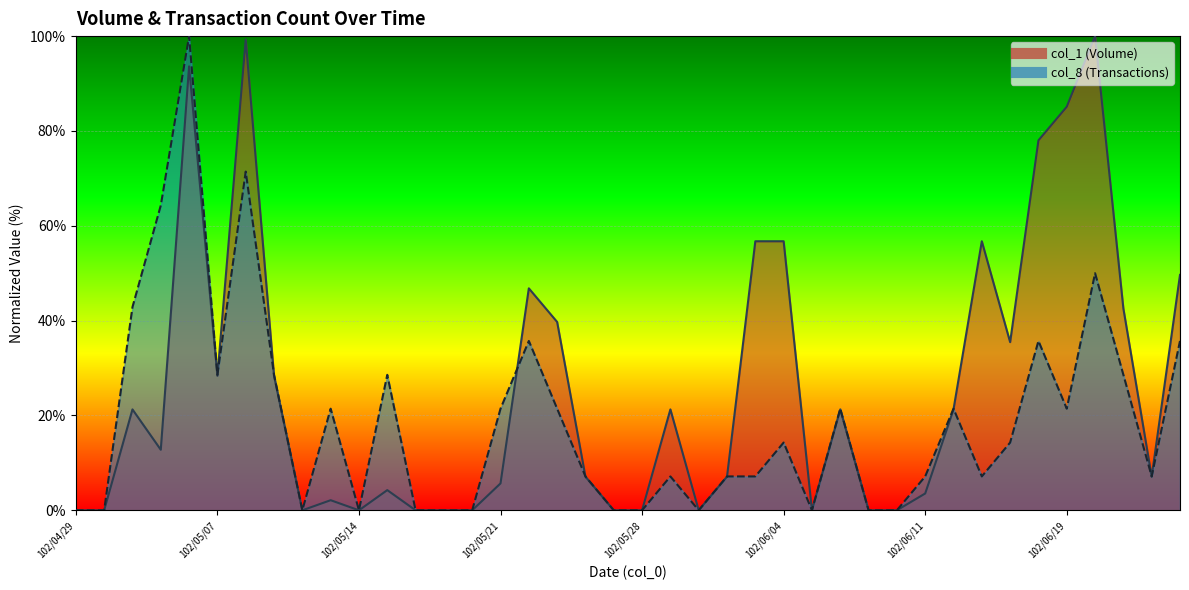

After their last crossing, which series has the higher values: col_8 or col_1?

col_1